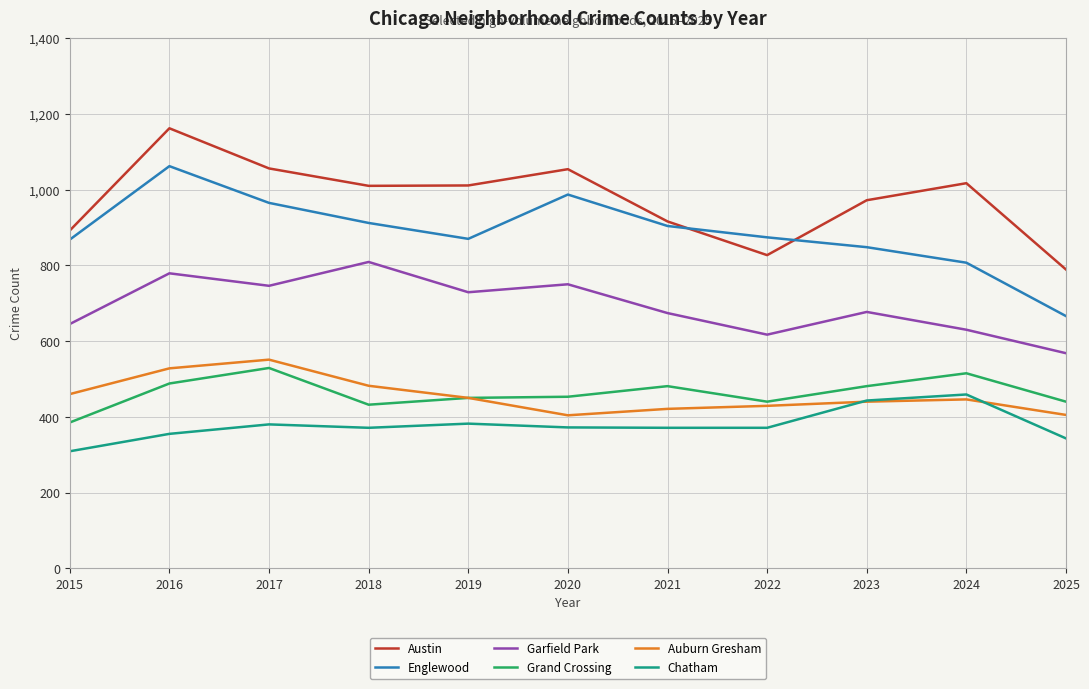

The value of Austin at 2020 is 1054. True or false?

True